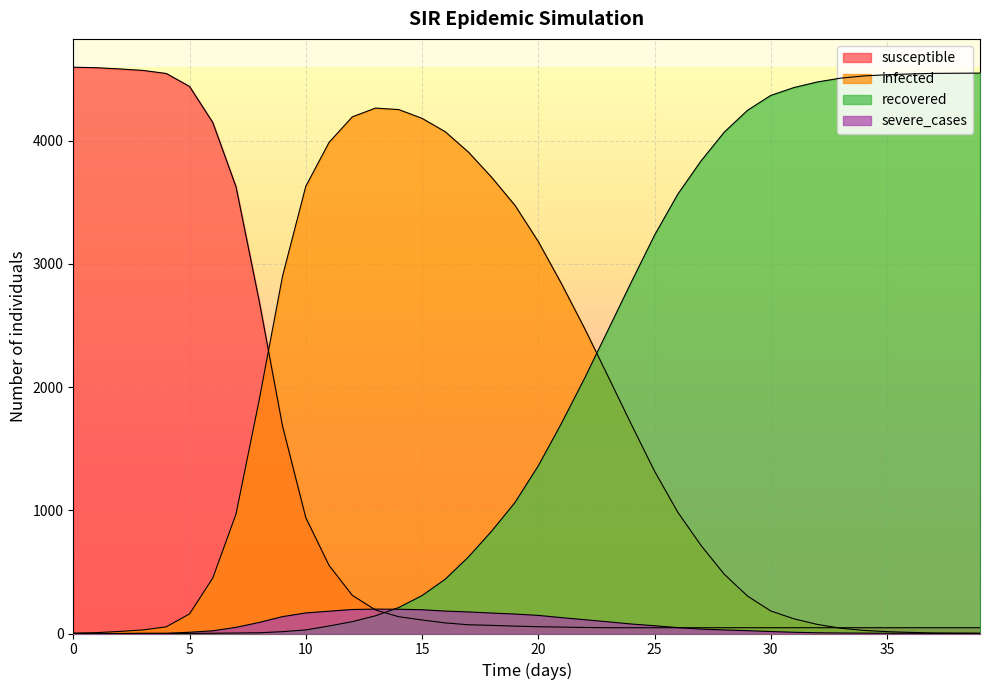

Where is the first local maximum for infected?

13